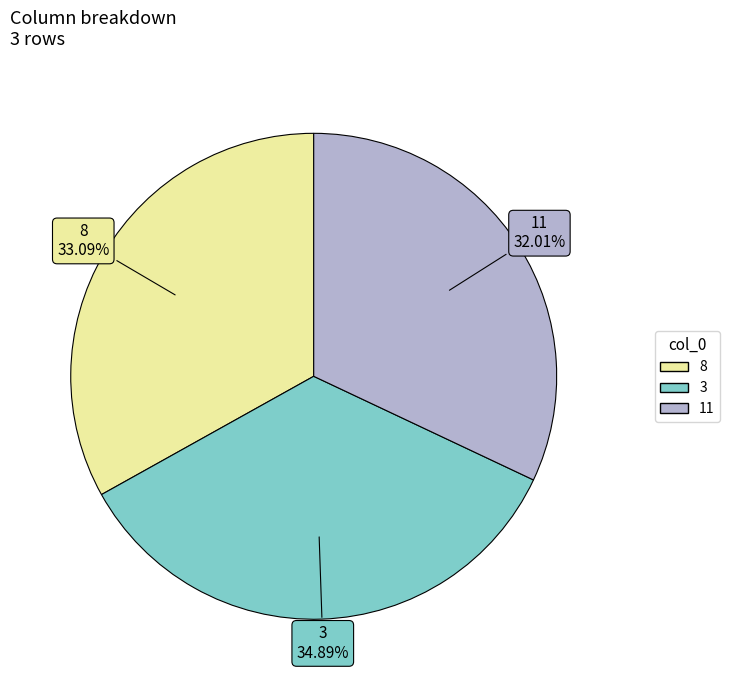

What percentage is the 3 slice, to the nearest percent?

35%